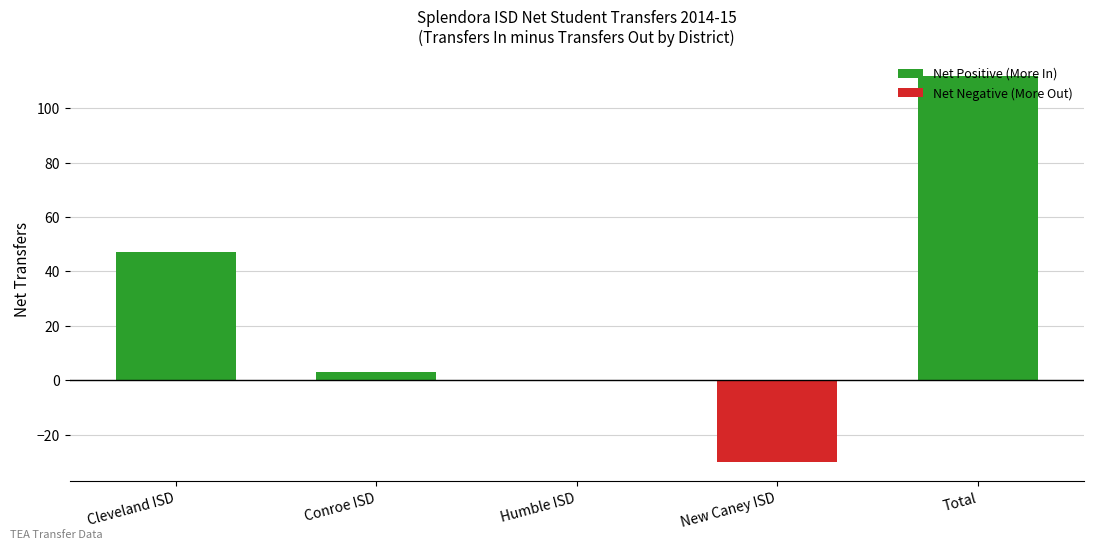

What is the greatest value displayed?

112